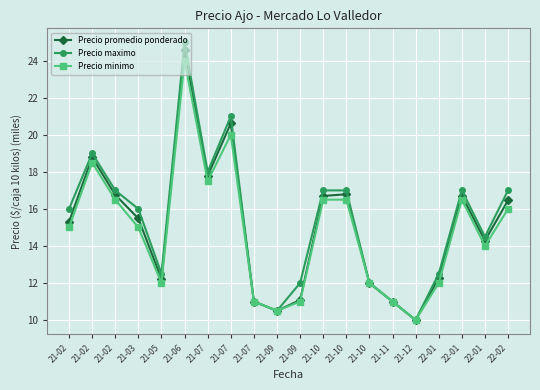

Reading left to right, what are all the values shown in this chart?

Precio promedio ponderado: 15.3	18.8	16.8	15.5	12.2	24.6	17.8	20.6	11.0	10.5	11.1	16.7	16.8	12.0	11.0	10.0	12.3	16.7	14.3	16.5
Precio maximo: 16.0	19.0	17.0	16.0	12.5	25.0	18.0	21.0	11.0	10.5	12.0	17.0	17.0	12.0	11.0	10.0	12.5	17.0	14.5	17.0
Precio minimo: 15.0	18.5	16.5	15.0	12.0	24.0	17.5	20.0	11.0	10.5	11.0	16.5	16.5	12.0	11.0	10.0	12.0	16.5	14.0	16.0